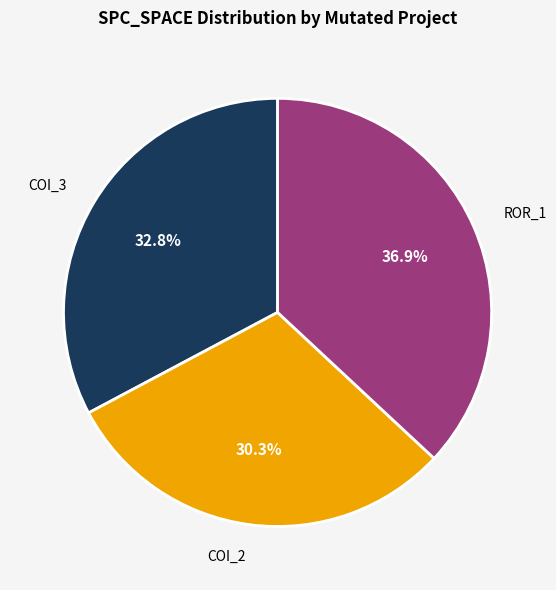

Does any single category account for the majority?

No